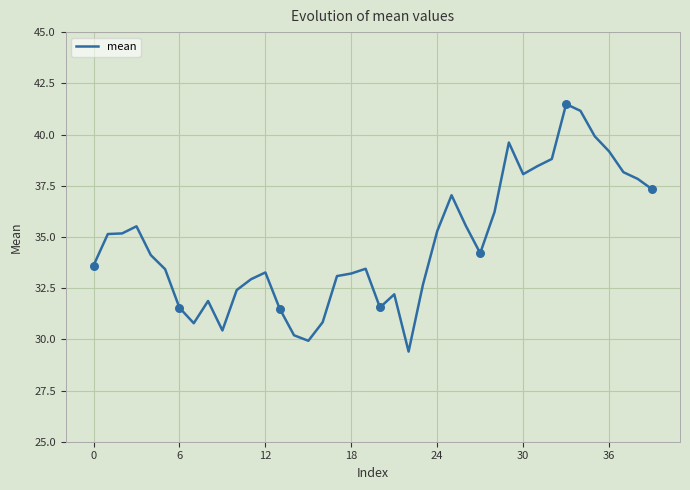

What is the maximum value shown in the chart?

41.5